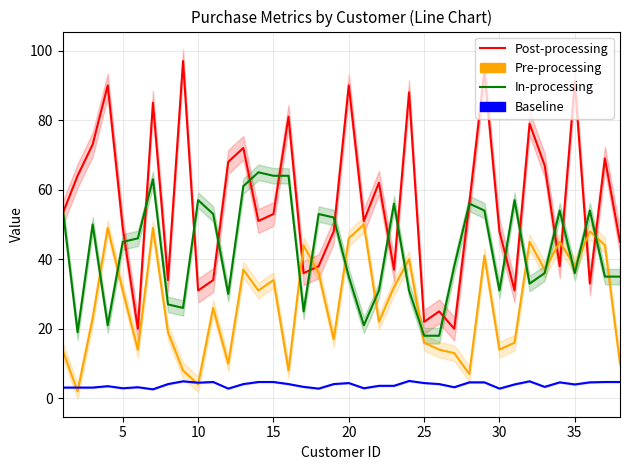

True or false: Baseline and In-processing cross at least once.

False